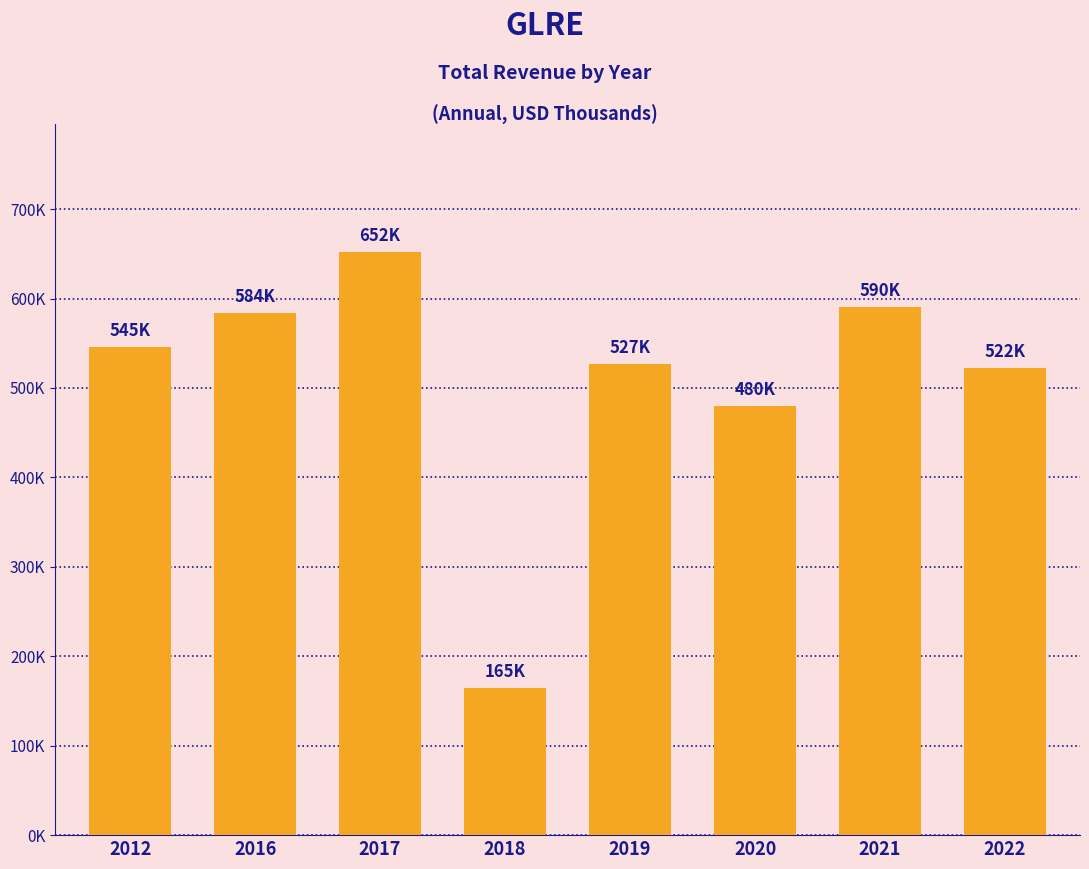

Are the bars grouped side by side (vs. stacked)?

No